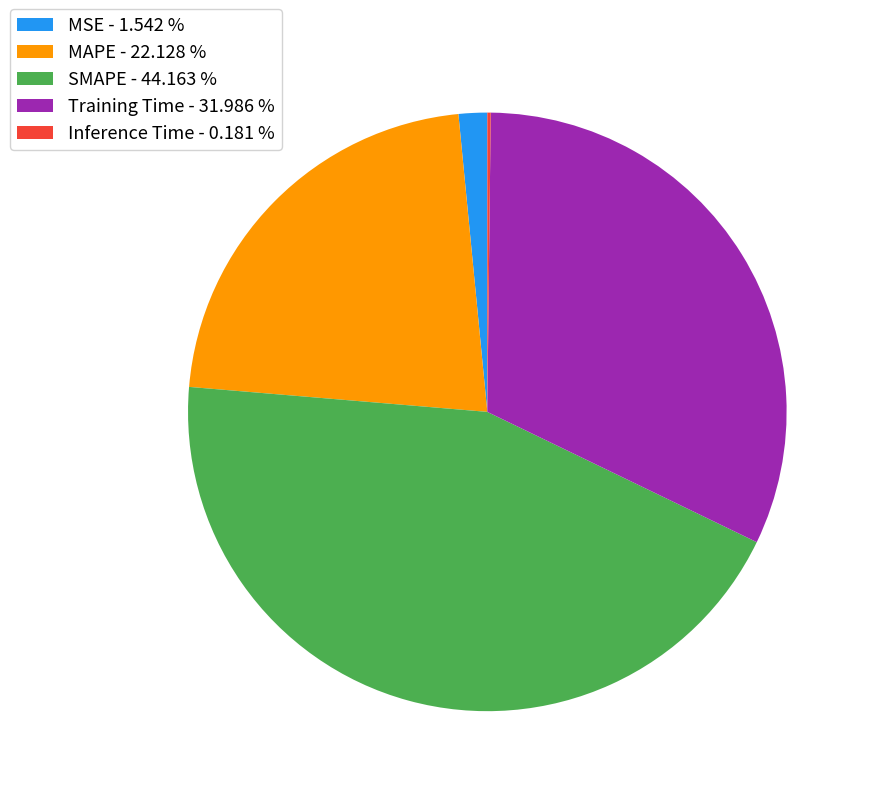

Is it true that Training Time is 32% of the pie?

True